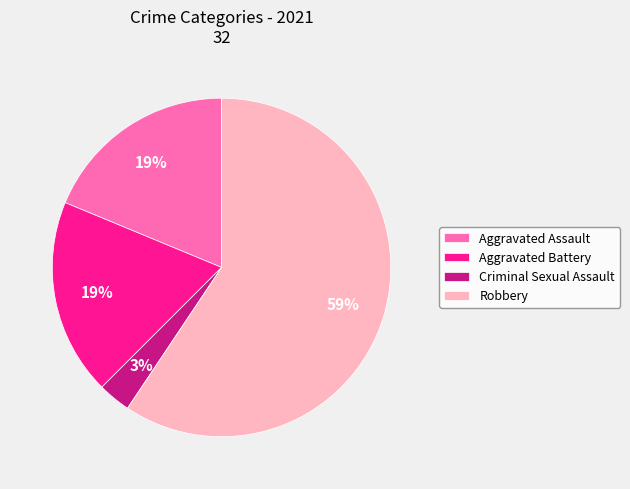

Do Robbery and Criminal Sexual Assault together represent more than half of the pie?

Yes